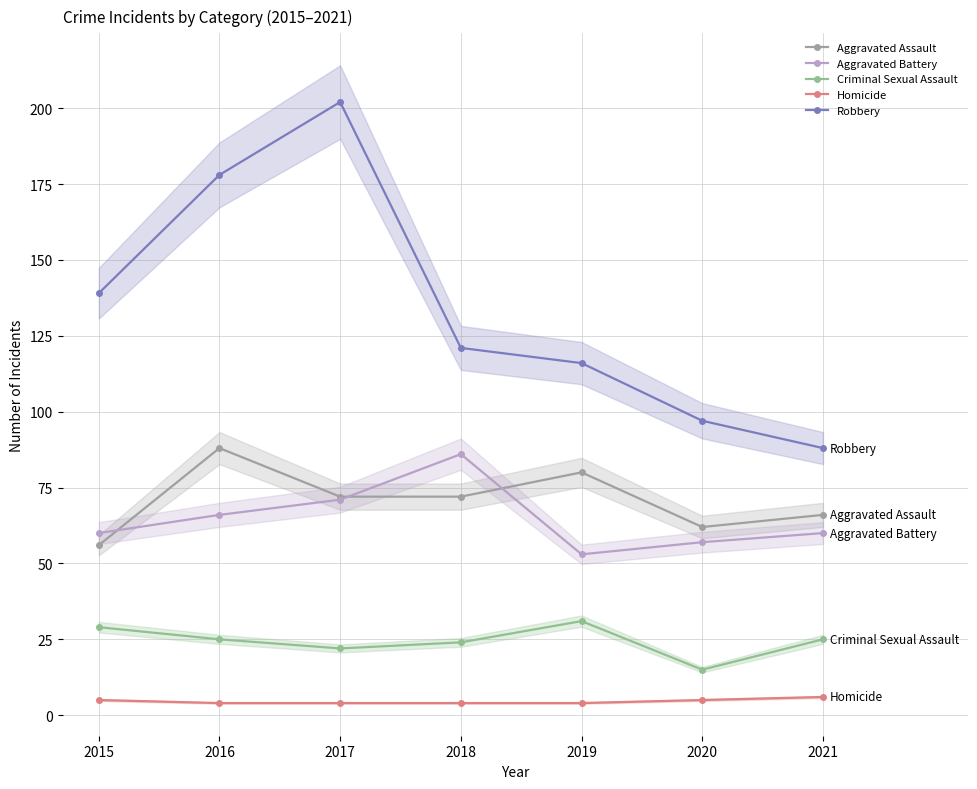

What is the difference between the second highest and minimum values in the Homicide series?

1